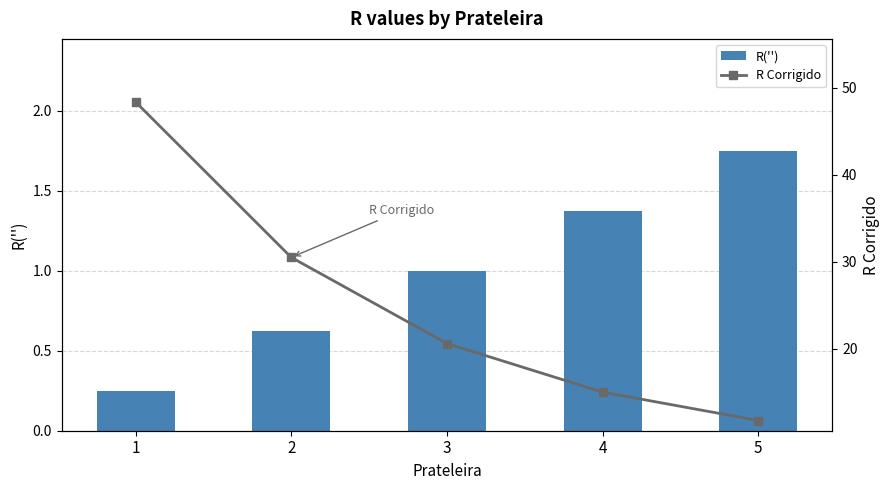

Rank the series by their average value, from highest to lowest.

R Corrigido, R('')